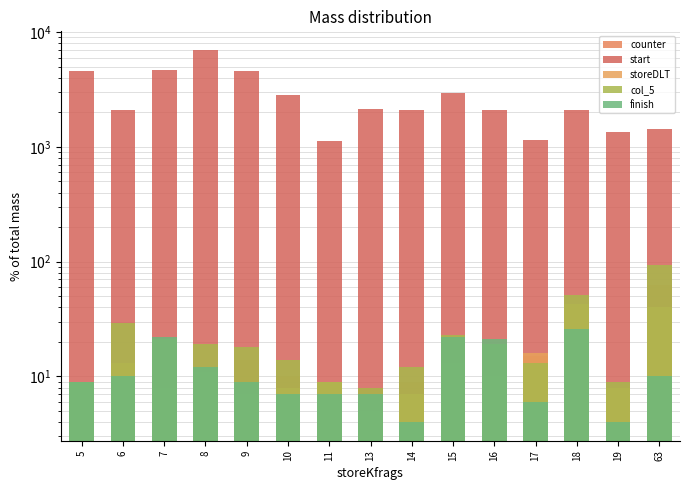

How many bars are there in total?

75